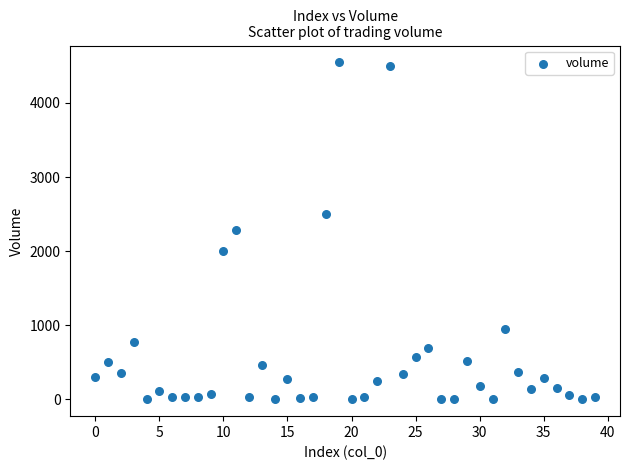

What is the range of Y values (max minus min)?

4547.8